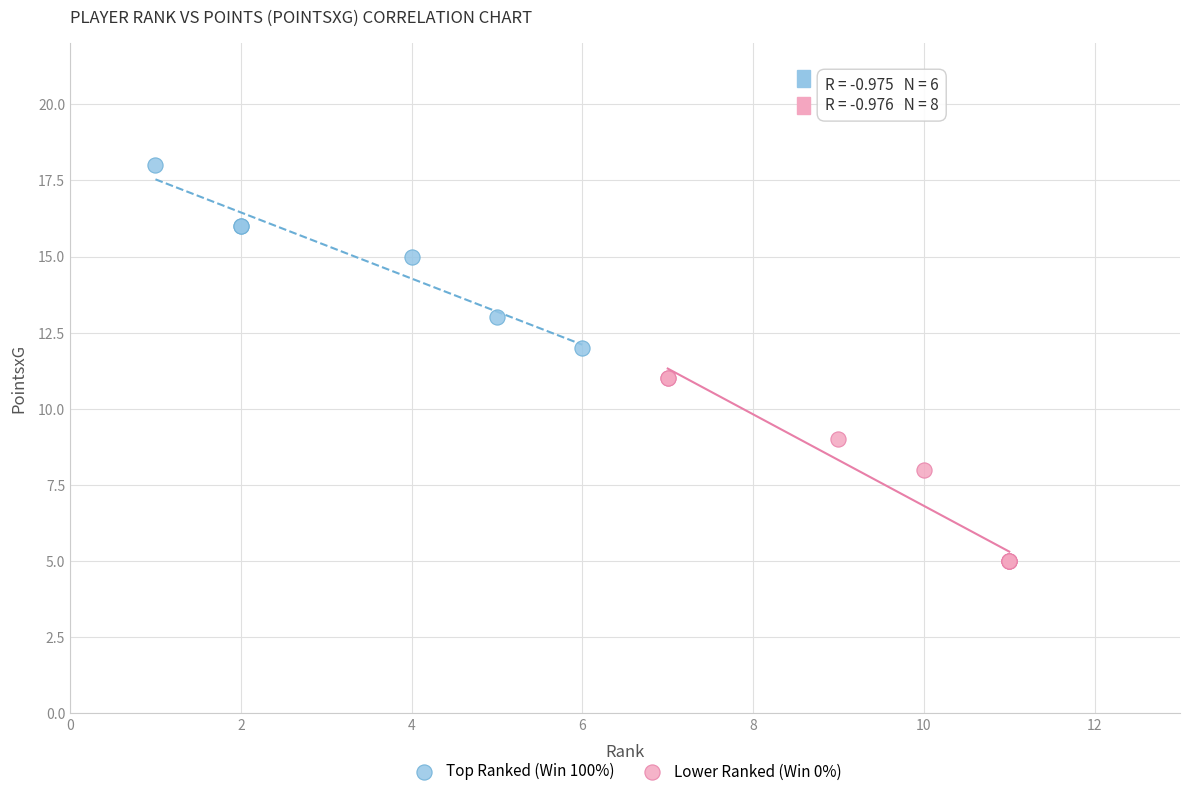

Which series reaches the minimum Y coordinate?

Lower Ranked (Win 0%)